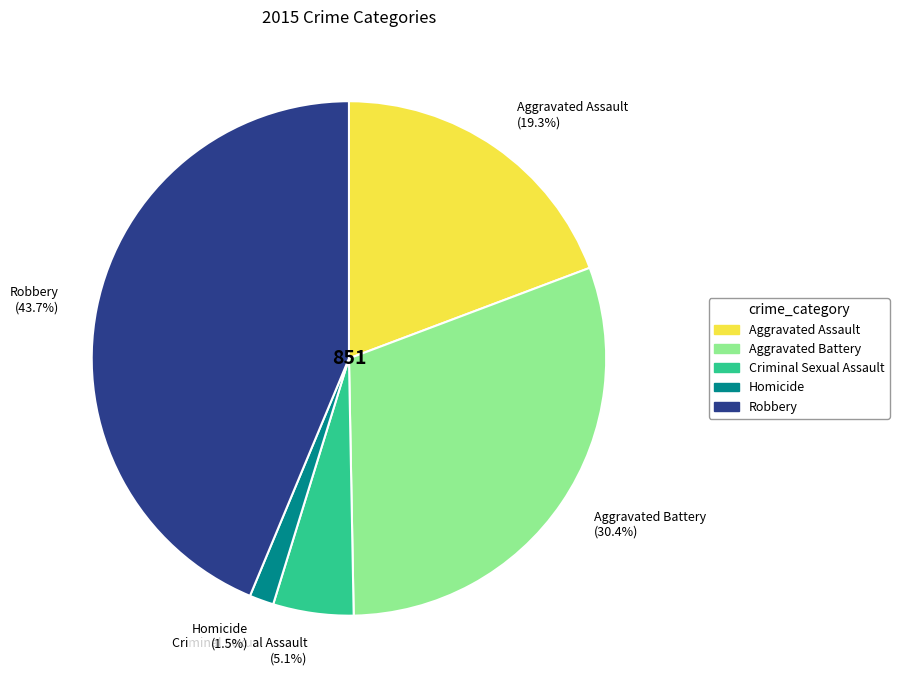

True or false: Aggravated Battery accounts for 20% of the total.

False